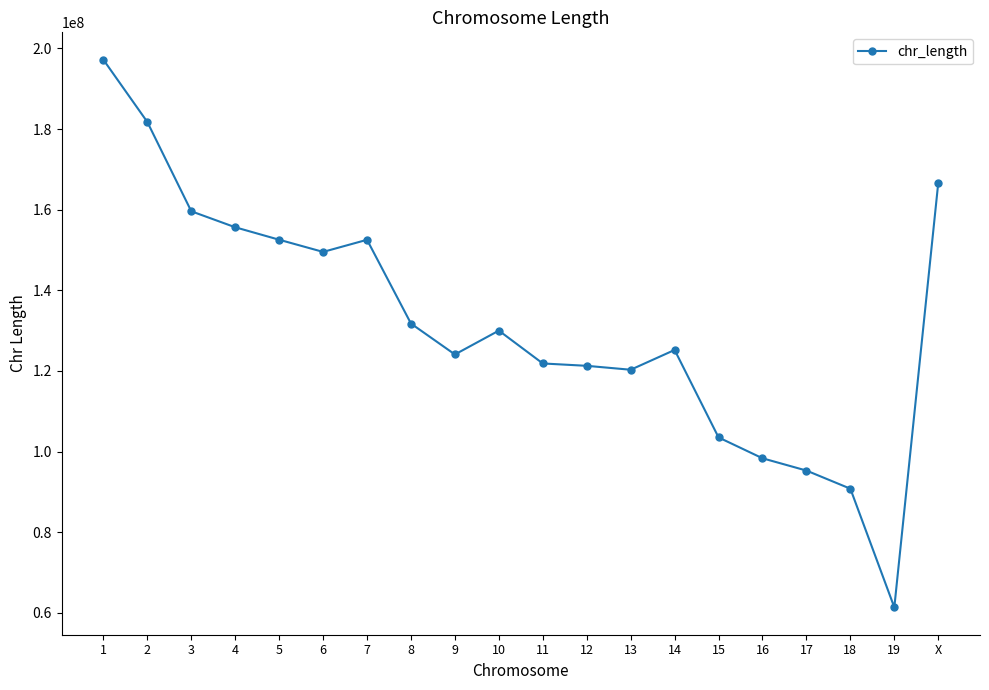

True or false: the data shows 121843856 at 11.

True